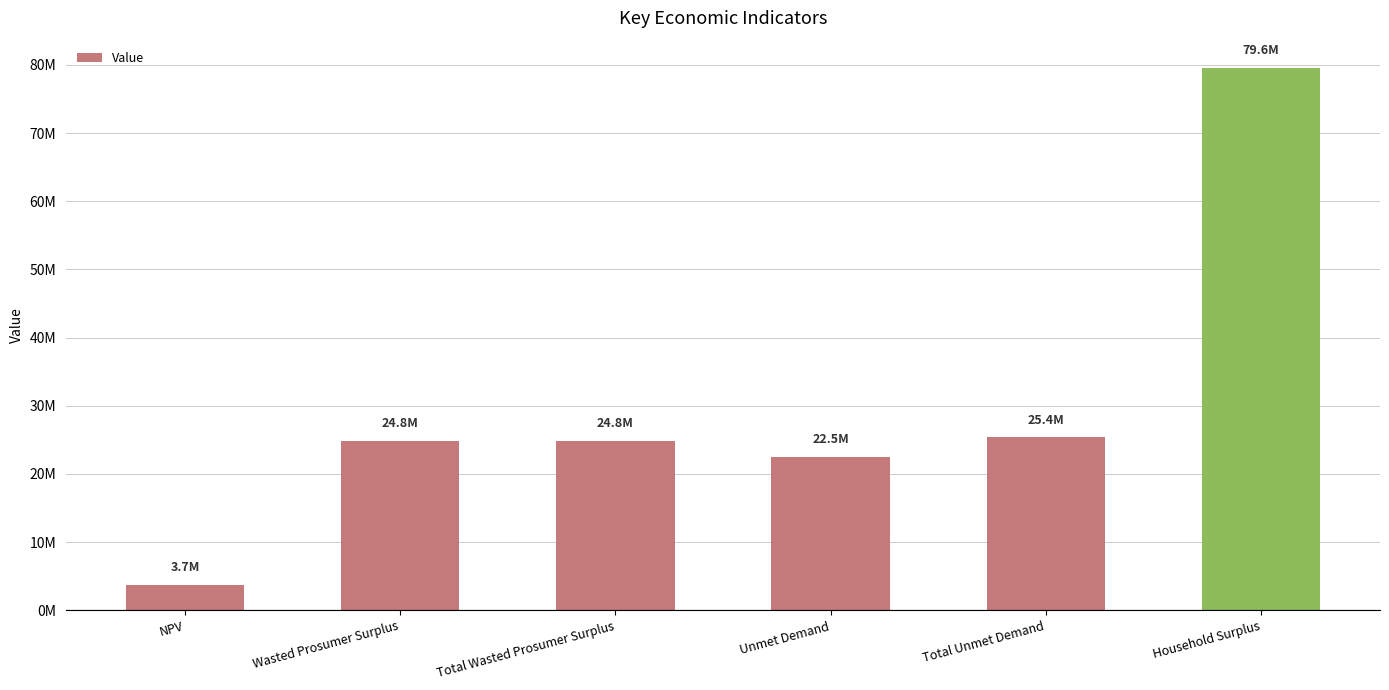

Reading left to right, what are all the values shown in this chart?

3699350.3	24816829.7	24816829.7	22479547.4	25350264.5	79565090.3